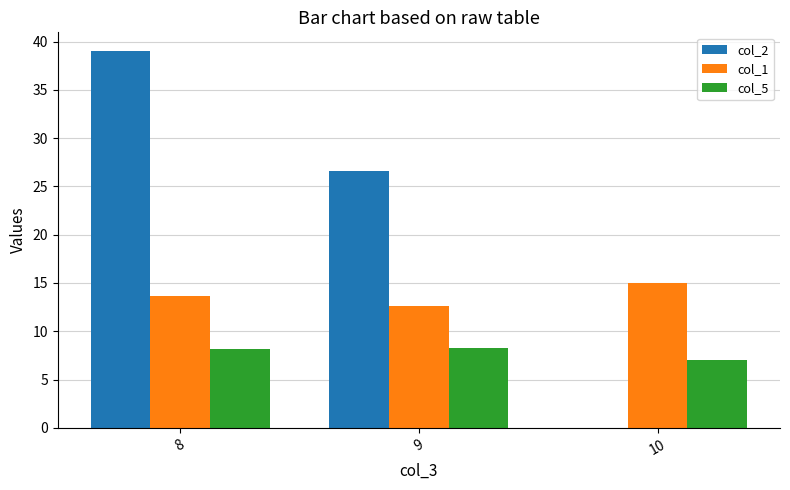

At which category is the sum across all series the highest?

8